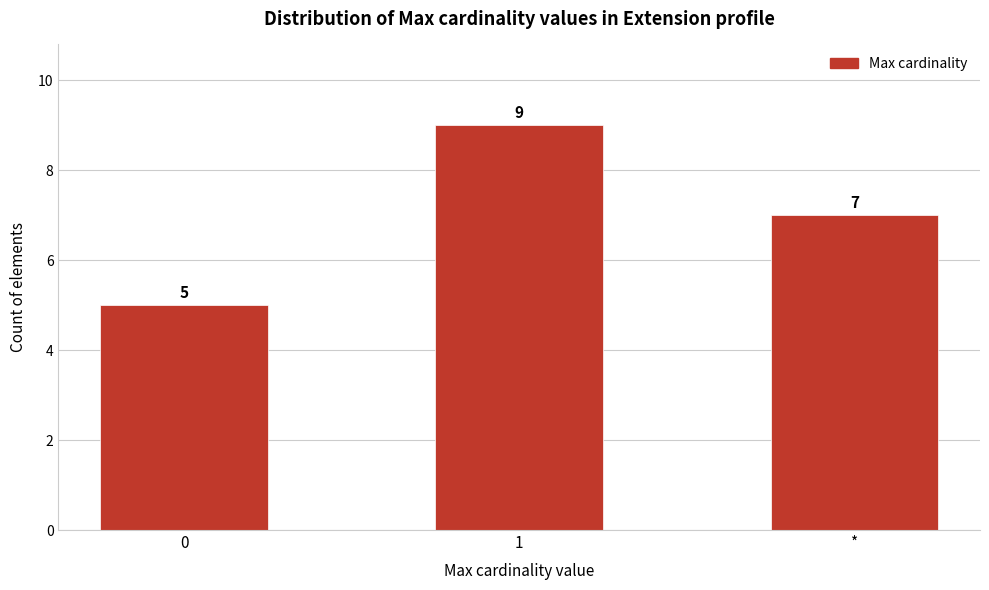

Reading right to left, list all the values displayed in this chart.

*=7	1=9	0=5